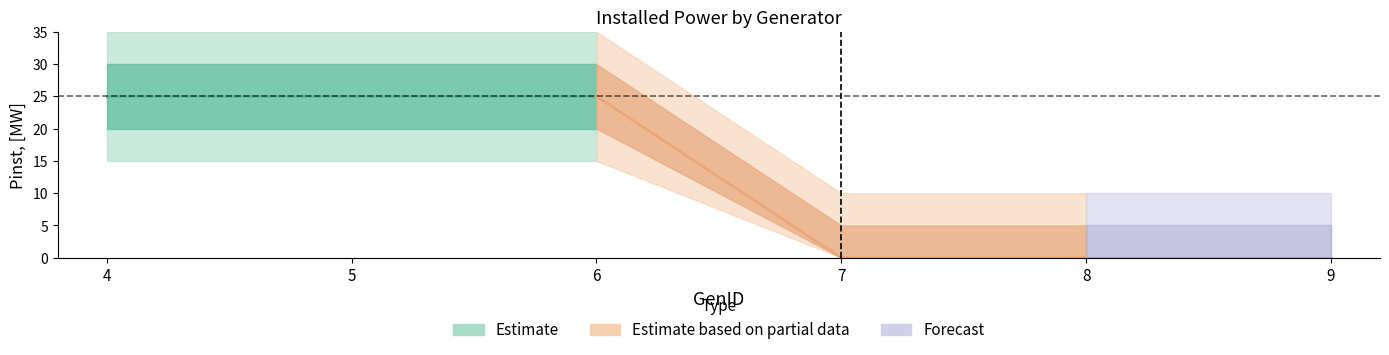

What is the sum of all values?

75